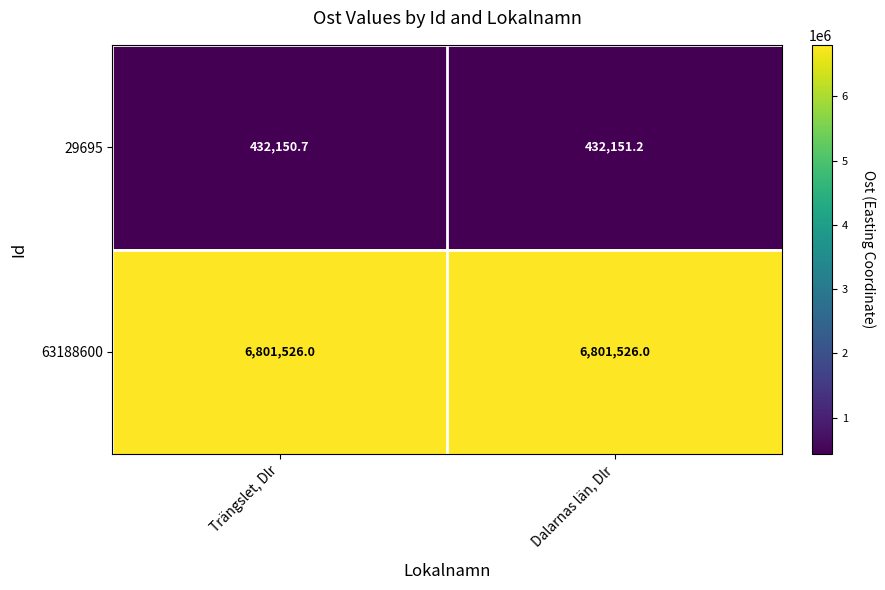

What is the highest value of the 63188600 series?

6801526.0